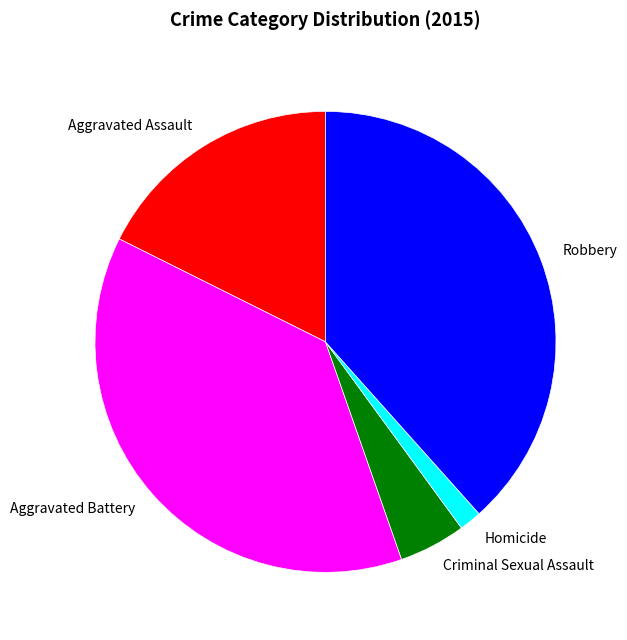

Do Aggravated Battery and Criminal Sexual Assault together represent more than half of the pie?

No